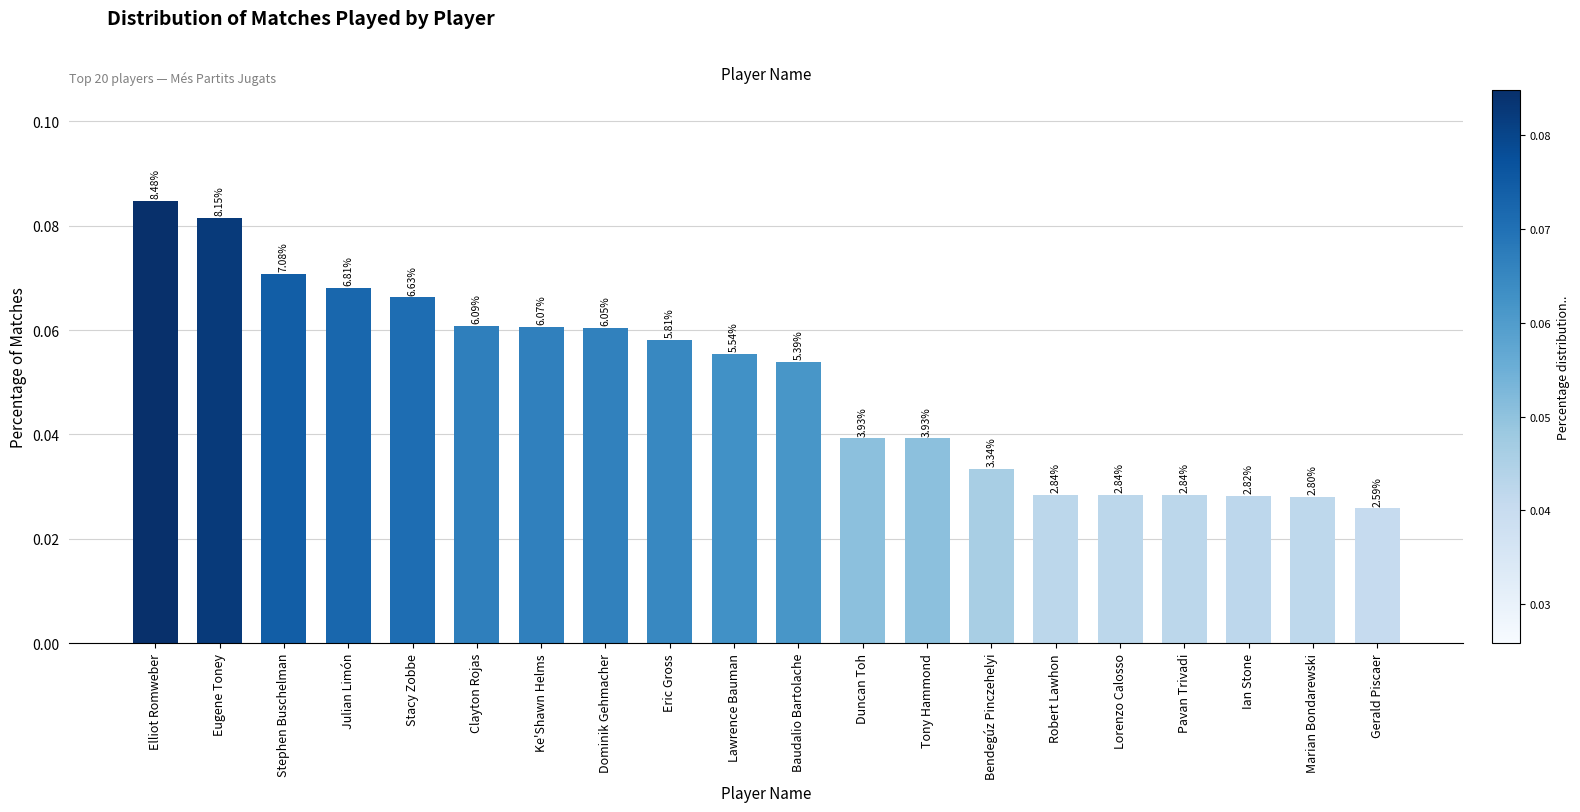

Reading left to right, transcribe all the data shown in this chart.

0.1	0.1	0.1	0.1	0.1	0.1	0.1	0.1	0.1	0.1	0.1	0.0	0.0	0.0	0.0	0.0	0.0	0.0	0.0	0.0